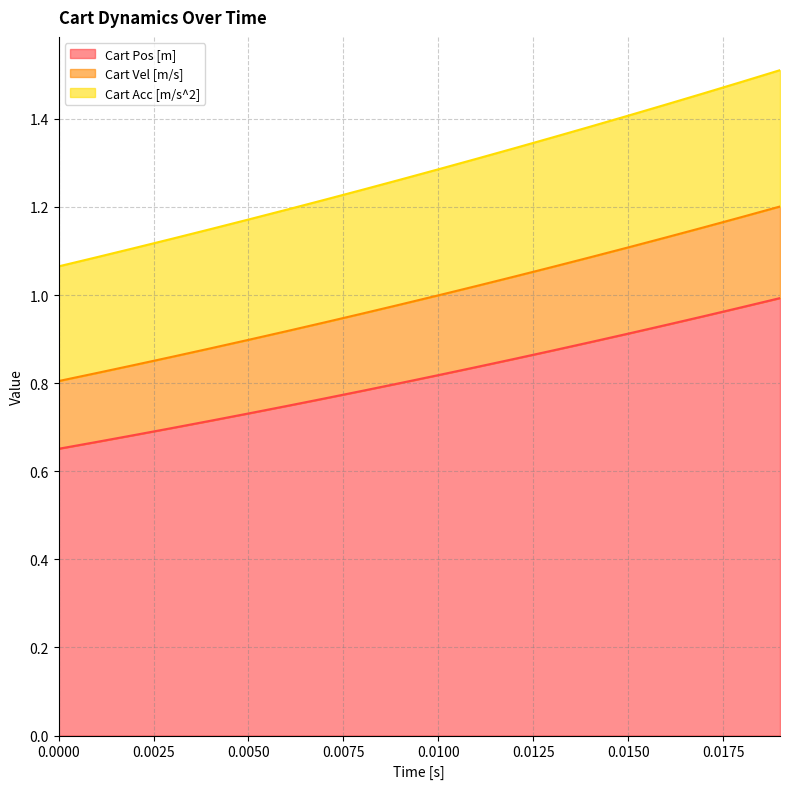

Count the number of data series in this chart.

3